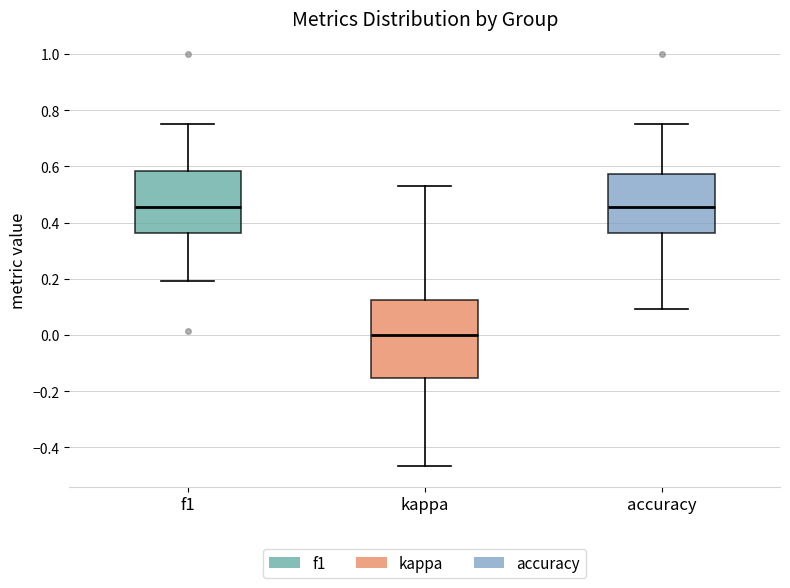

Which box is the tallest, from its lower edge to its upper edge?

kappa